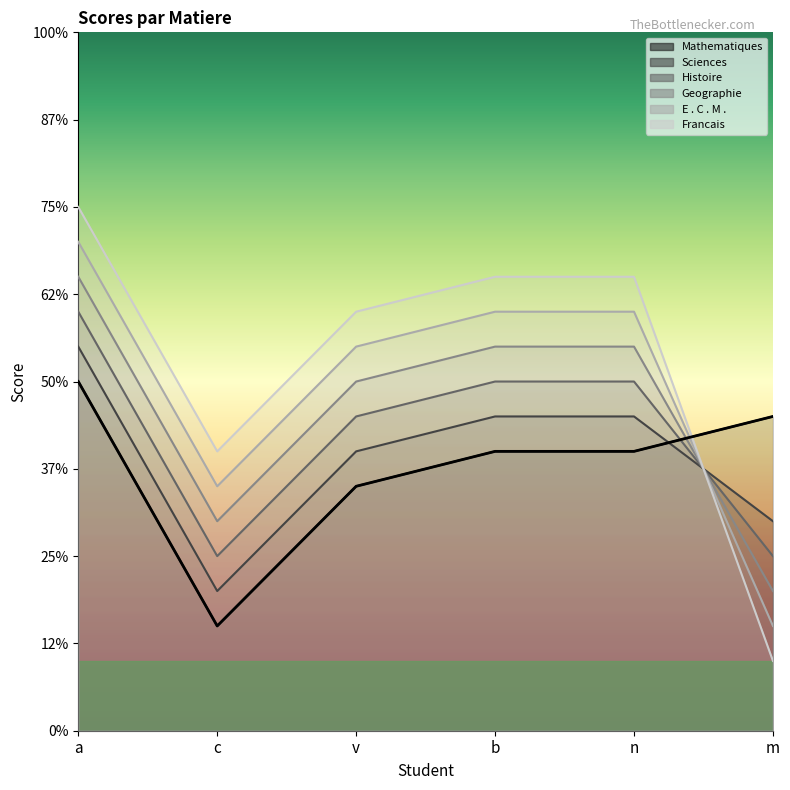

How many data points does each series have?

6